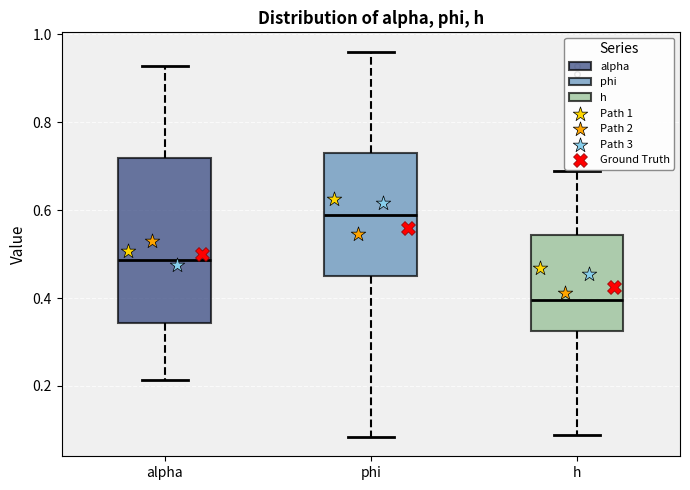

Which box is the tallest, from its lower edge to its upper edge?

alpha